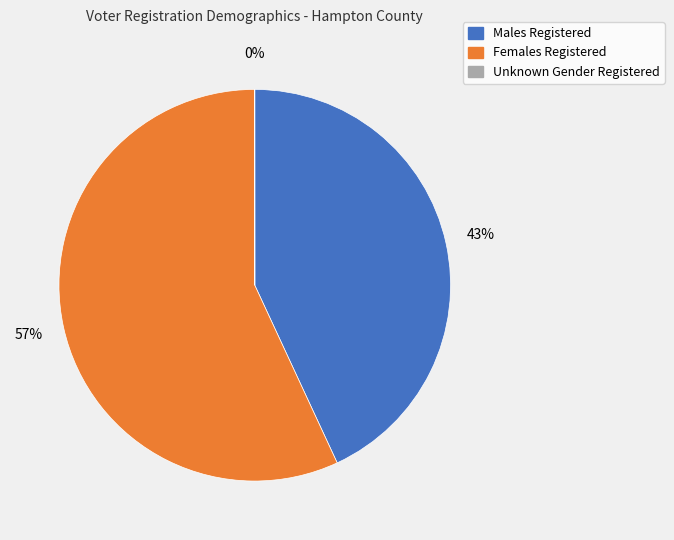

To the nearest percent, what is the average slice percentage?

33%